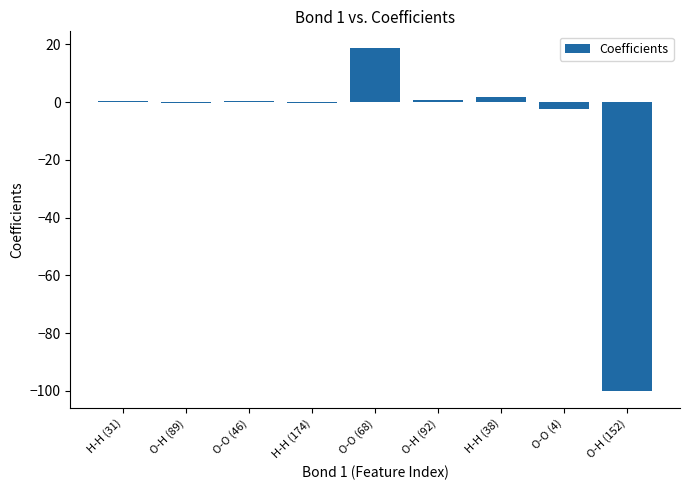

What is the change in value from H-H (174) to O-H (92)?

+1.0